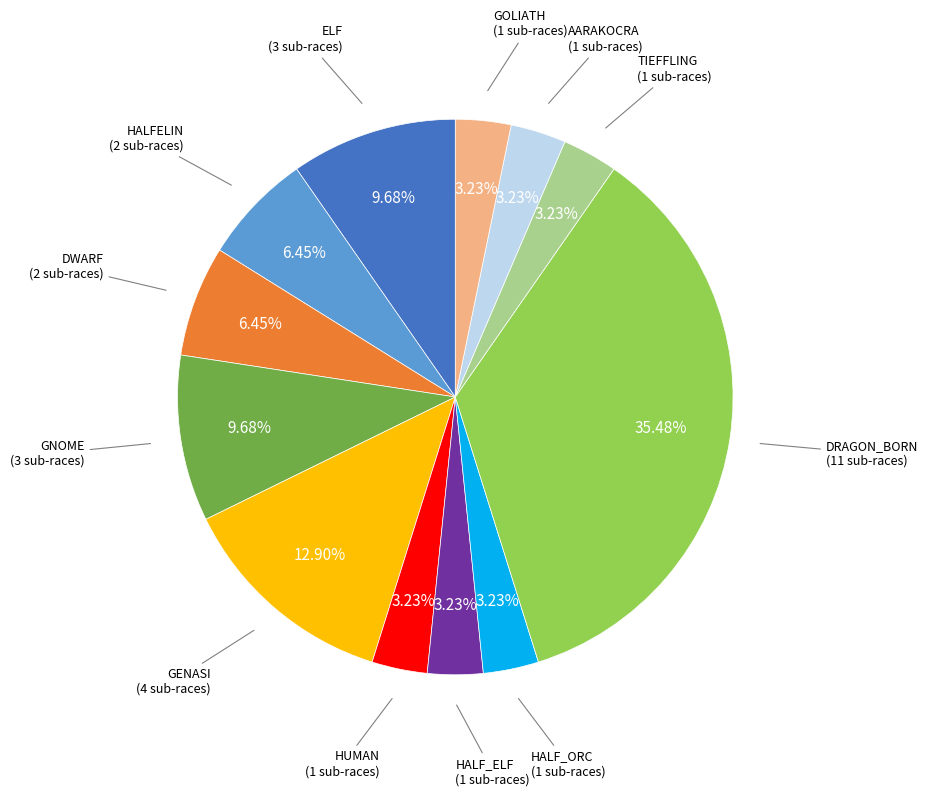

Do GNOME and HALF_ELF together represent more than half of the pie?

No